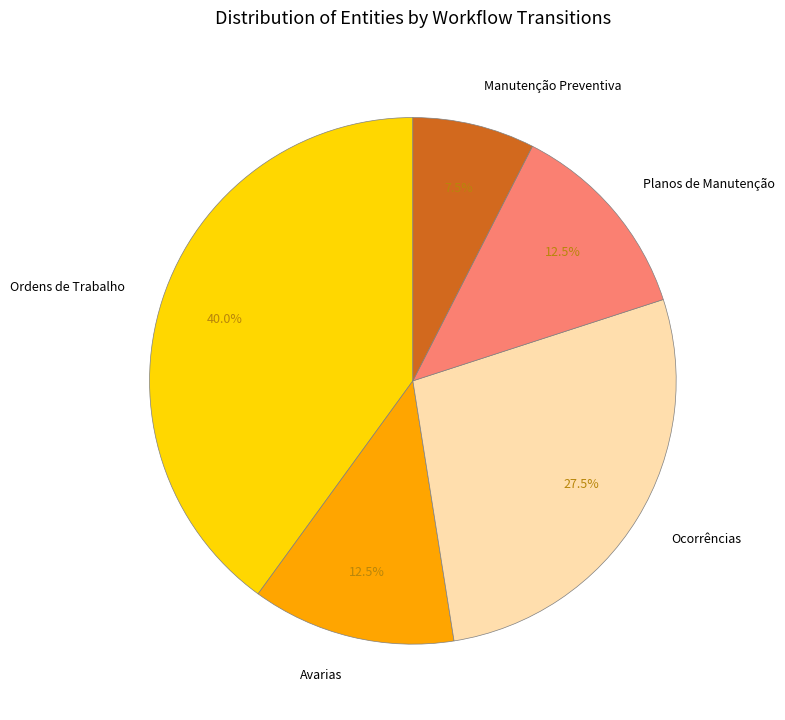

What is the smallest slice in the pie chart?

Manutenção Preventiva